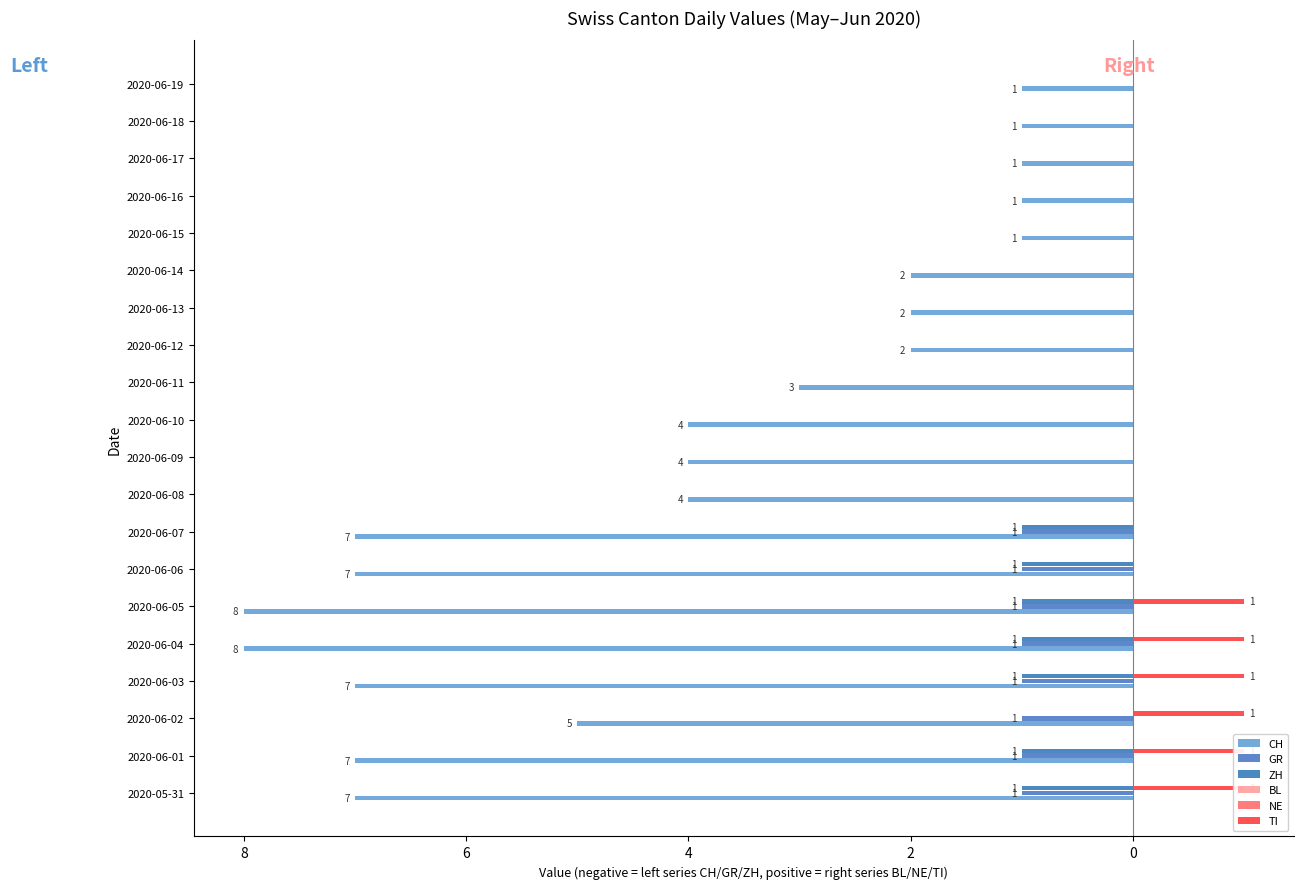

List the series in order of their peak value, lowest first.

CH, GR, ZH, BL, NE, TI